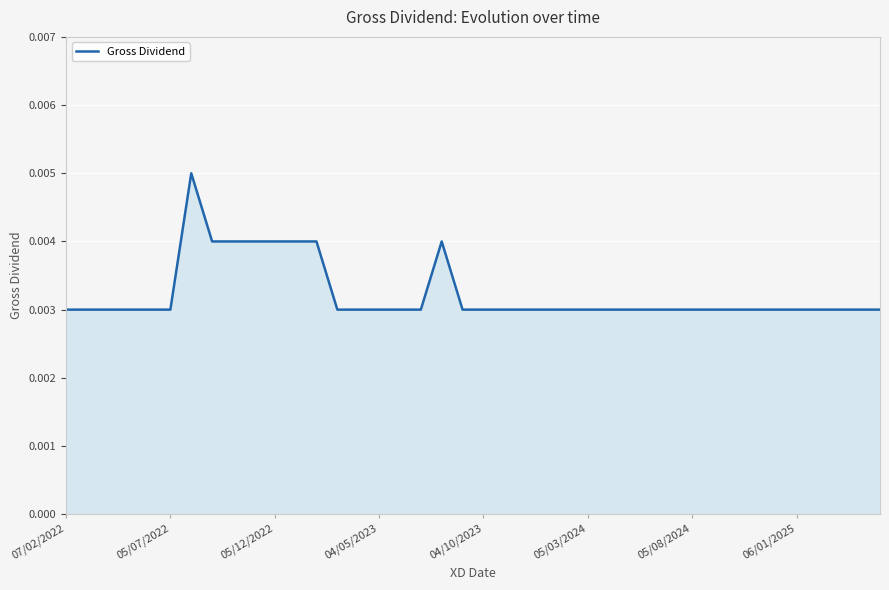

Count the values in the range 0 to 1.

40